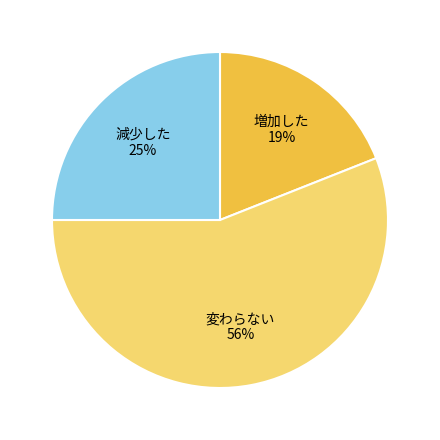

What is the largest slice in the pie chart?

変わらない